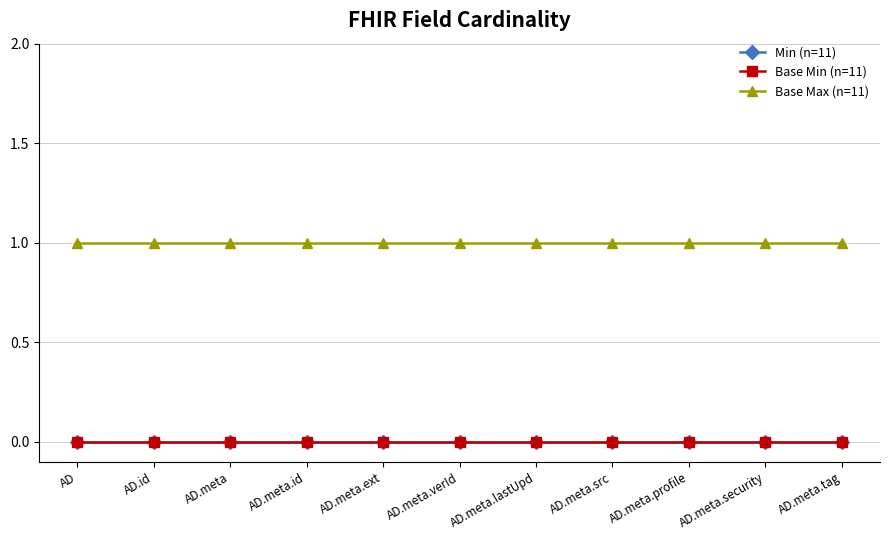

Is this an area chart (filled region under the line)?

No